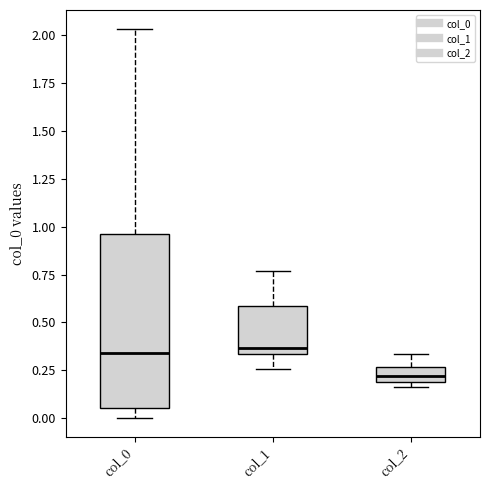

Reading left to right, transcribe this box plot: for each box, give where its median line is, the range the box spans, and where its two whiskers end, as read against the y-axis. The values are not printed on the chart, so give them approximately, as read against the axis.

col_0: median 0.35, box 0.05 to 0.95, whiskers 0.00 to 2.05
col_1: median 0.35 (just above the box's lower edge), box 0.35 to 0.60, whiskers 0.25 to 0.75
col_2: median 0.20 (inside the box), box 0.20 to 0.25, whiskers 0.15 to 0.35